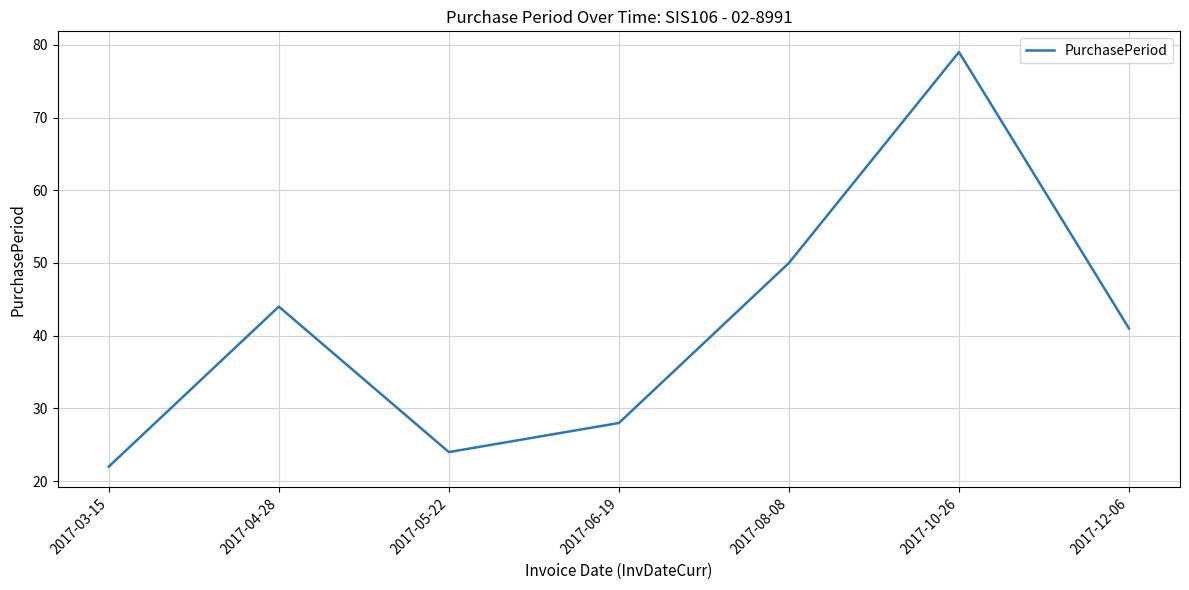

Rank the categories by value from lowest to highest.

2017-03-15, 2017-05-22, 2017-06-19, 2017-12-06, 2017-04-28, 2017-08-08, 2017-10-26